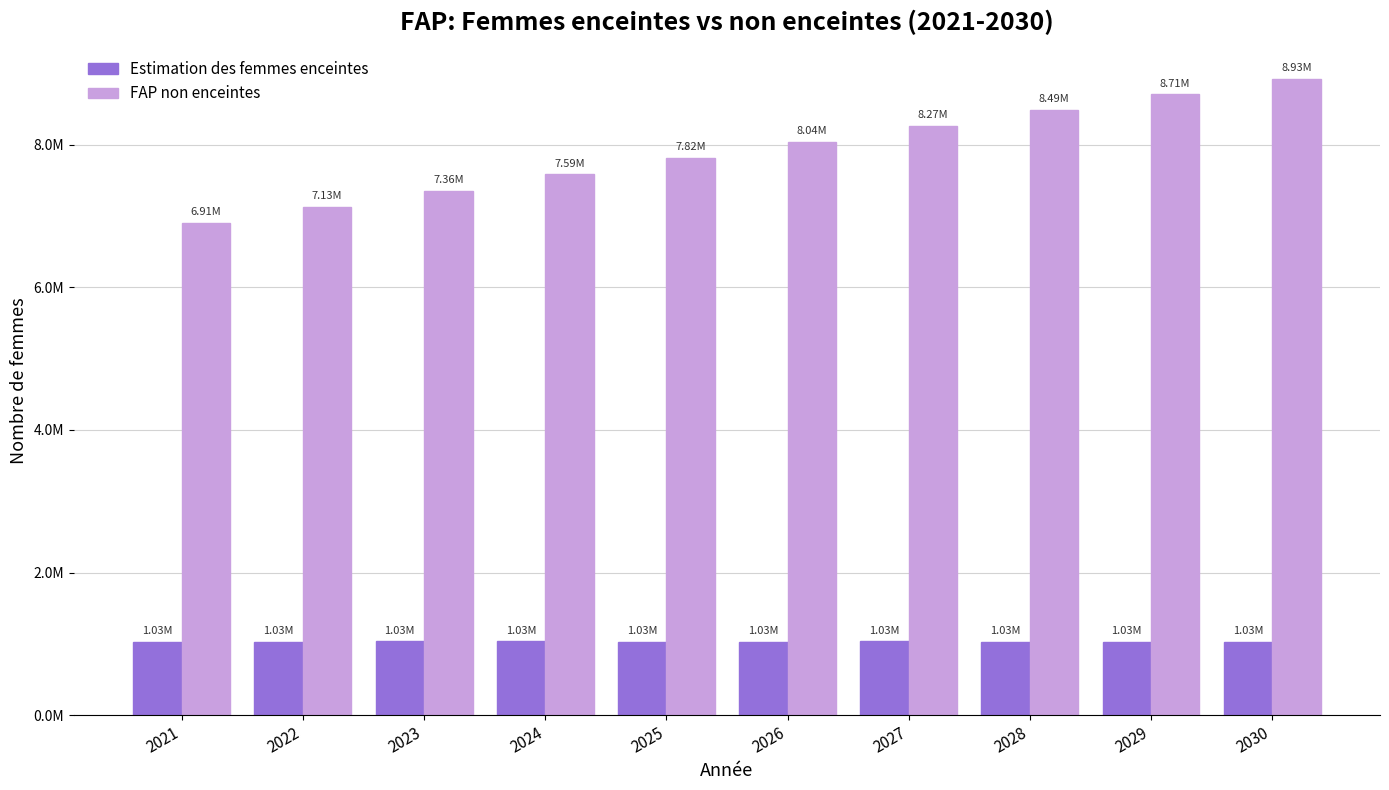

What are all the series names shown in the legend?

Estimation des femmes enceintes, FAP non enceintes